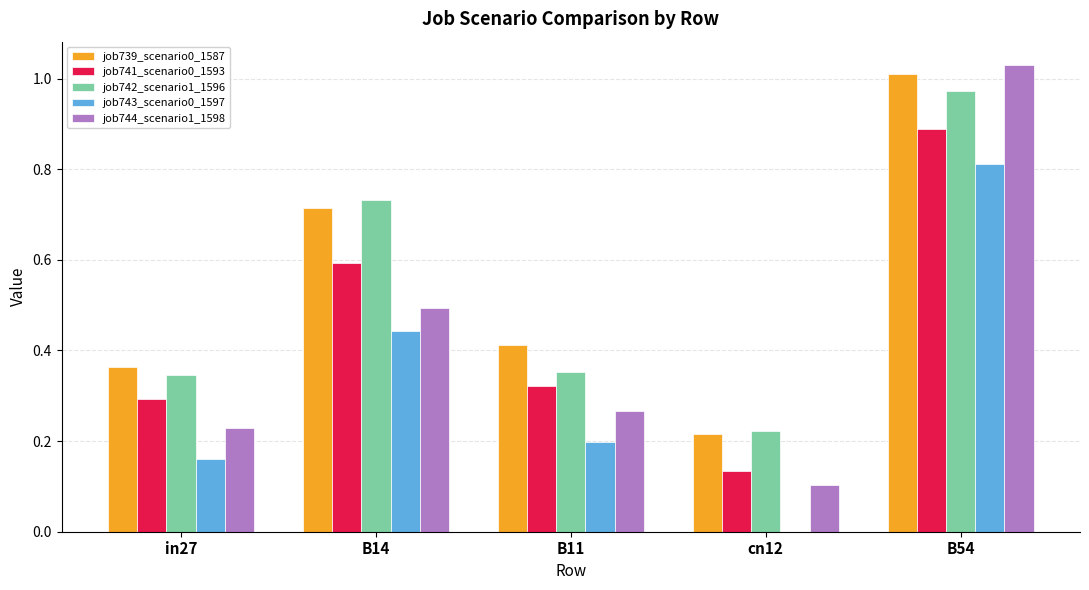

What is the highest value of the job741_scenario0_1593 series?

0.9